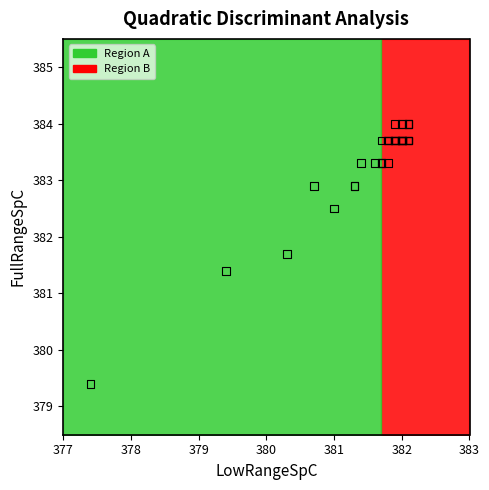

What Y value in the scatter plot is closest to 381?

381.4